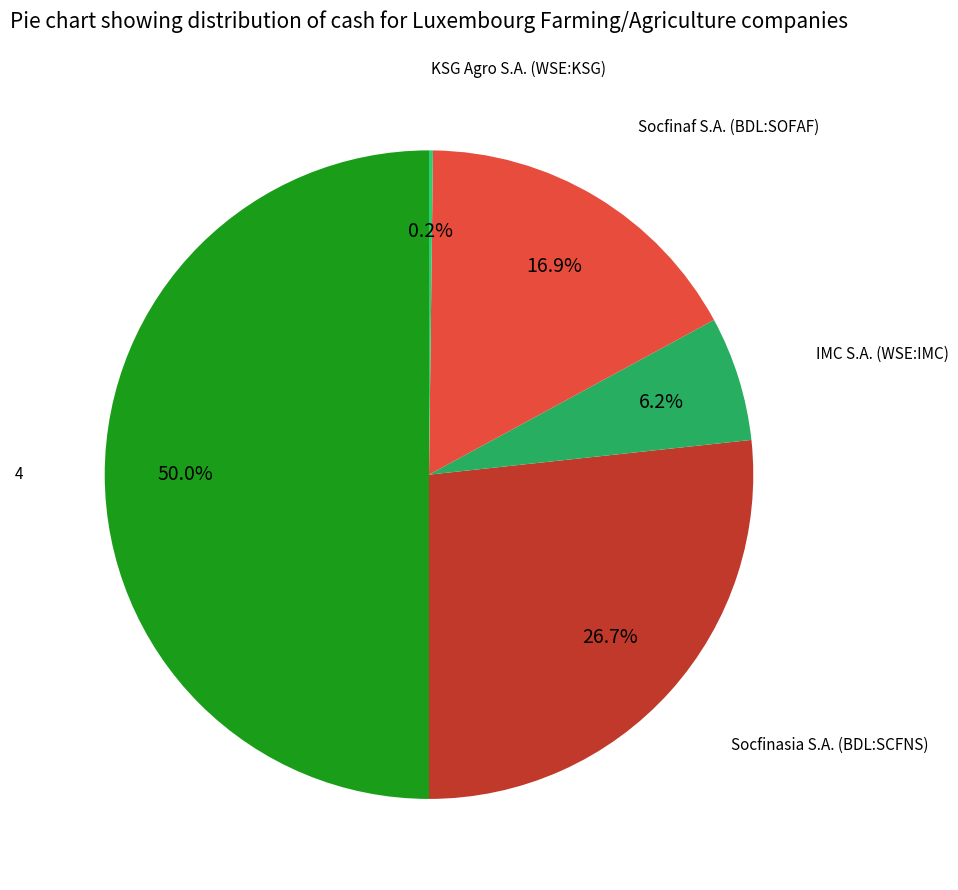

Does any single category account for the majority?

No